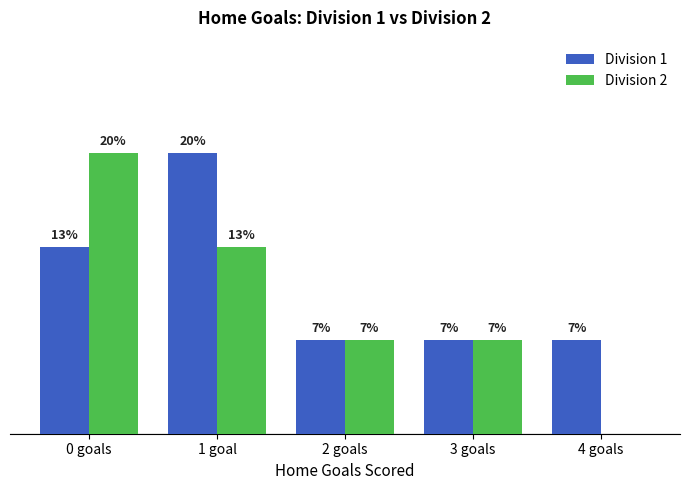

Reading left to right, what are all the values shown in this chart?

Division 1: 0 goals=2	1 goal=3	2 goals=1	3 goals=1	4 goals=1
Division 2: 0 goals=3	1 goal=2	2 goals=1	3 goals=1	4 goals=0